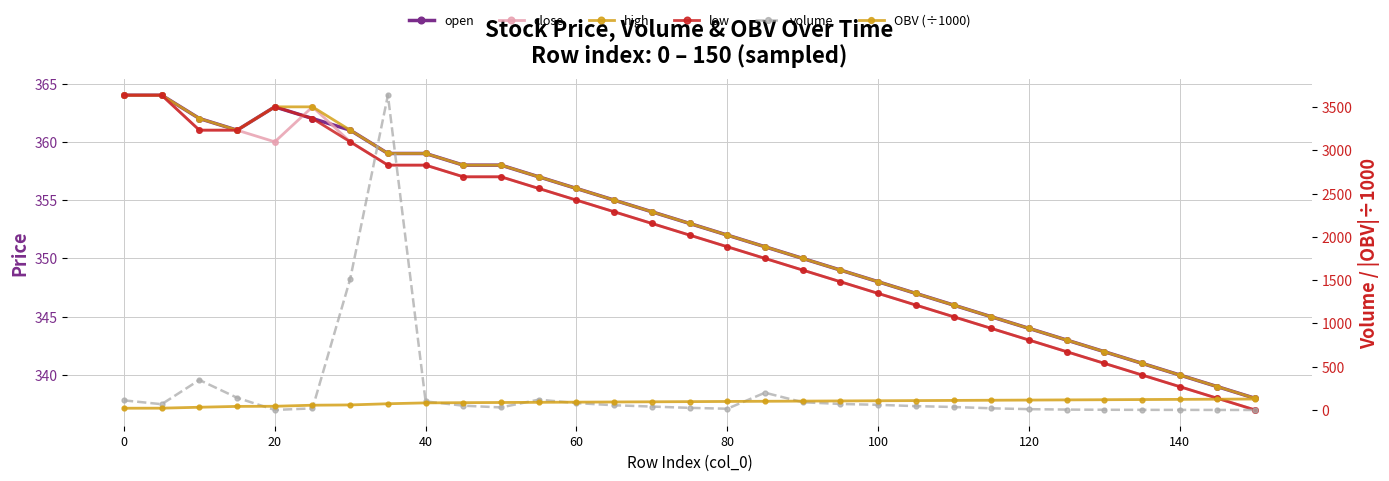

What is the minimum value shown in the chart?

0.5